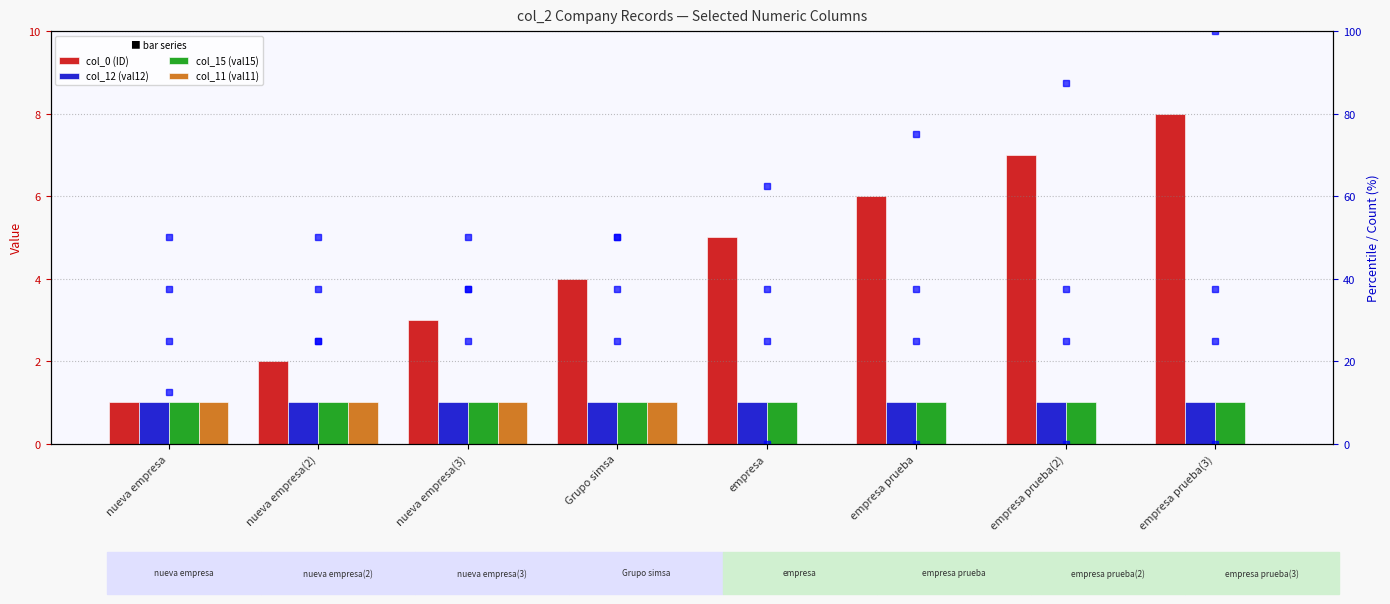

What is the total value across all series at empresa prueba?

6